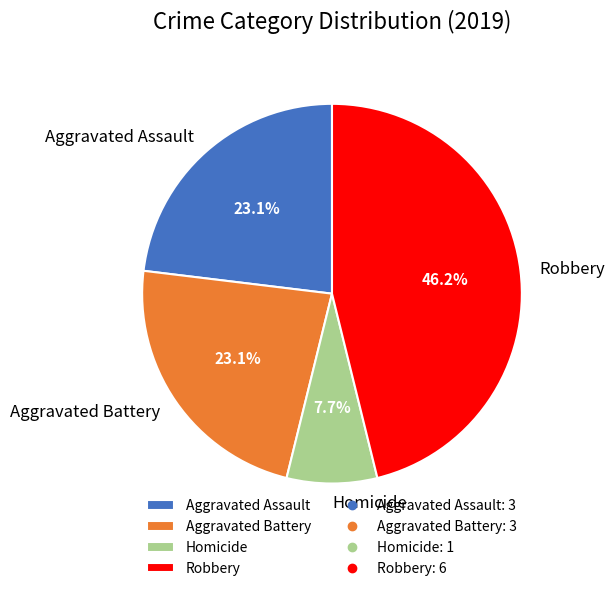

Does Aggravated Assault account for over 50% of the chart?

No